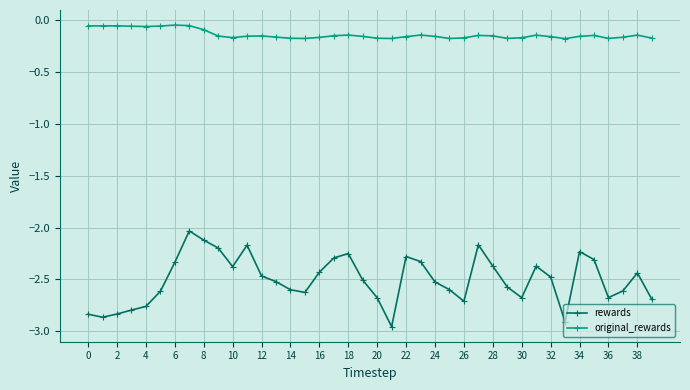

At how many categories does at least one series exceed -1?

40